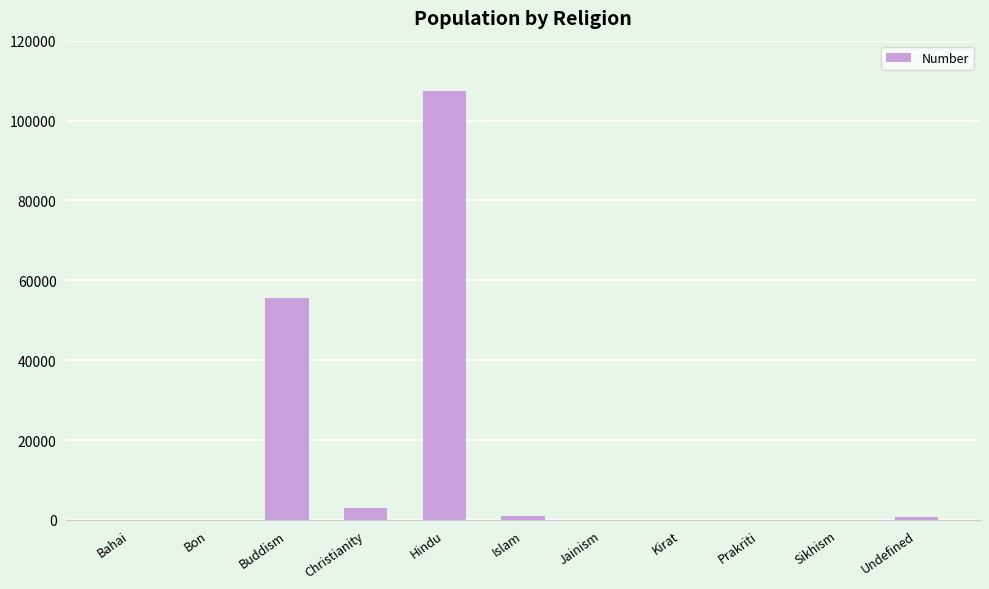

Which category has the highest value across all series?

Hindu